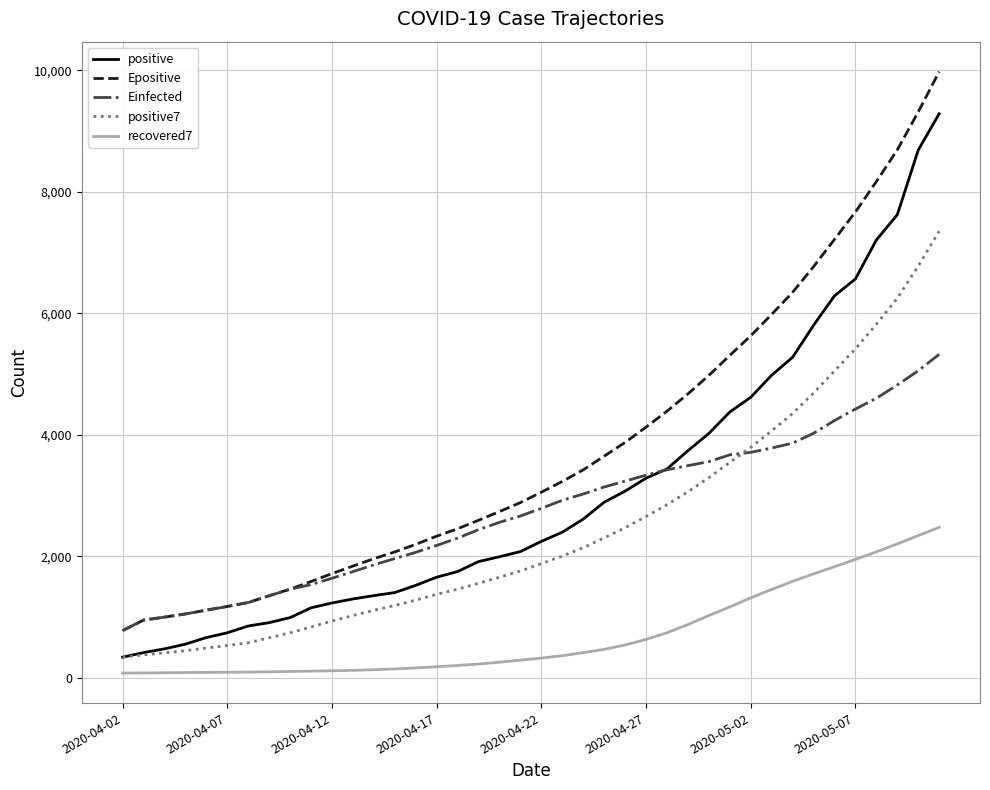

How many values in the positive7 series exceed 1881?

20